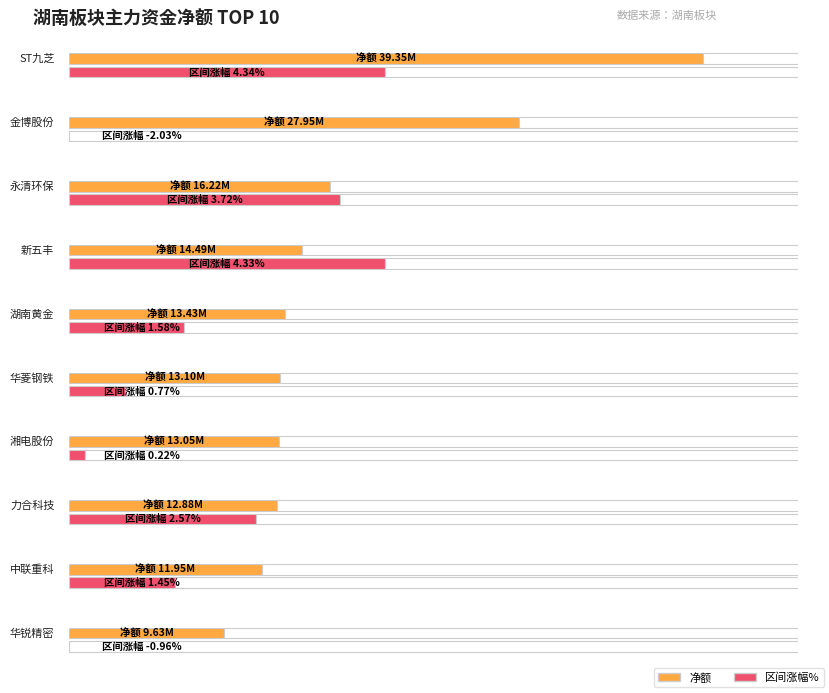

Between 力合科技 and ST九芝, which is larger?

ST九芝